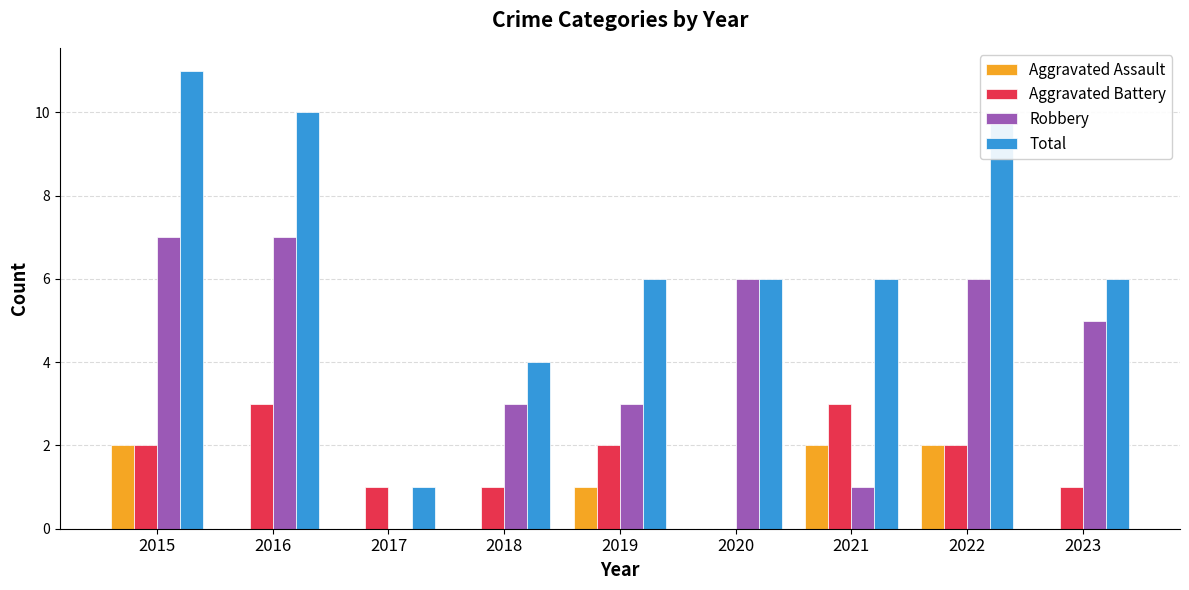

Are the bars horizontal?

No